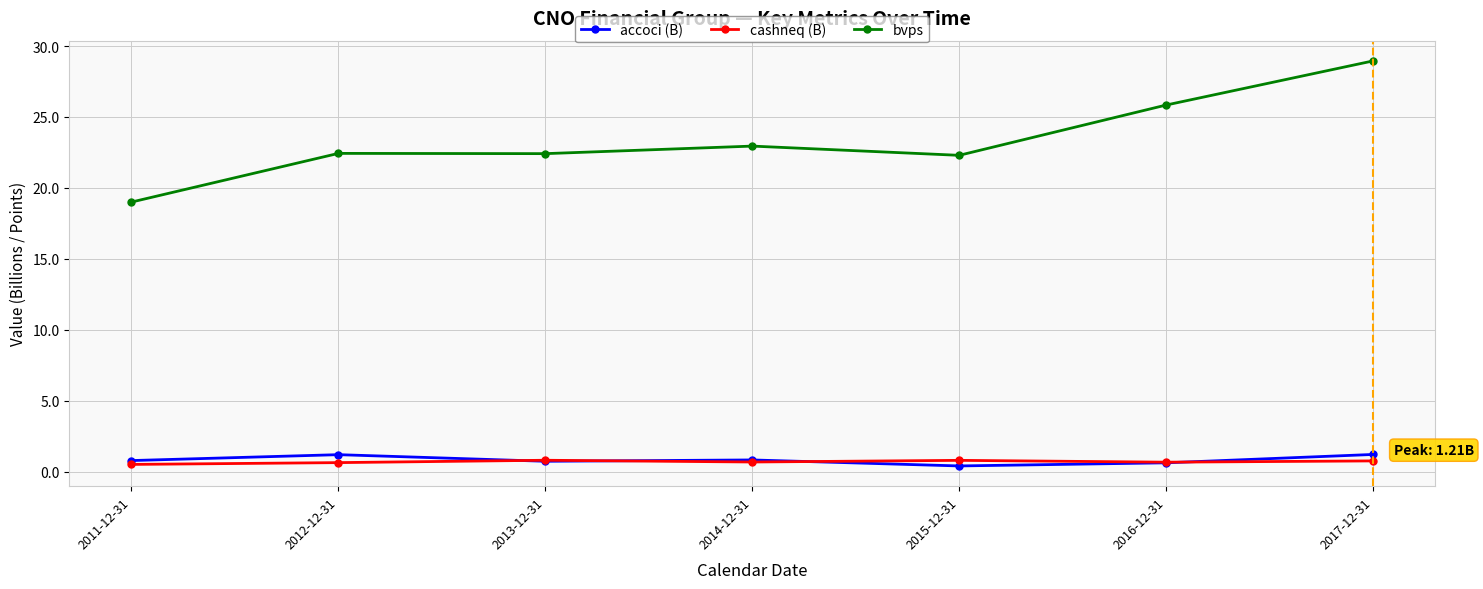

What value does the bvps series have at 2016-12-31?

25.8